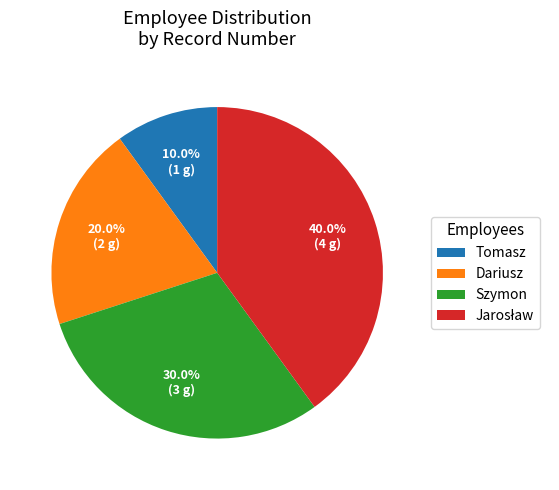

Approximately how many times larger is the value at Dariusz compared to Tomasz?

2.0